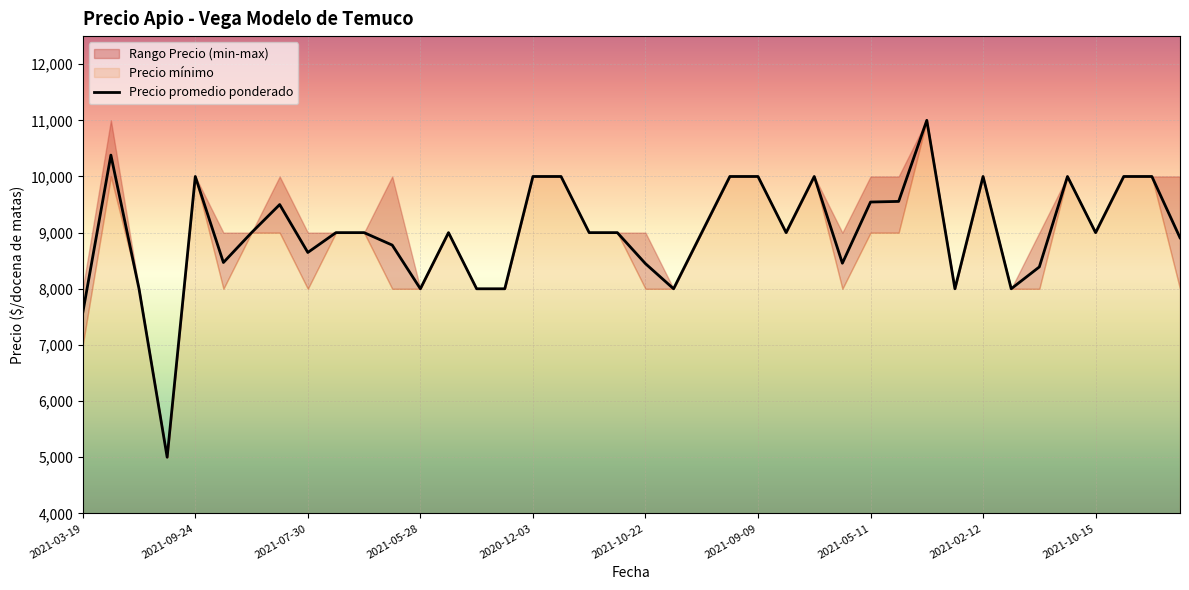

What is the label of the 12th point from the right?

2021-05-11